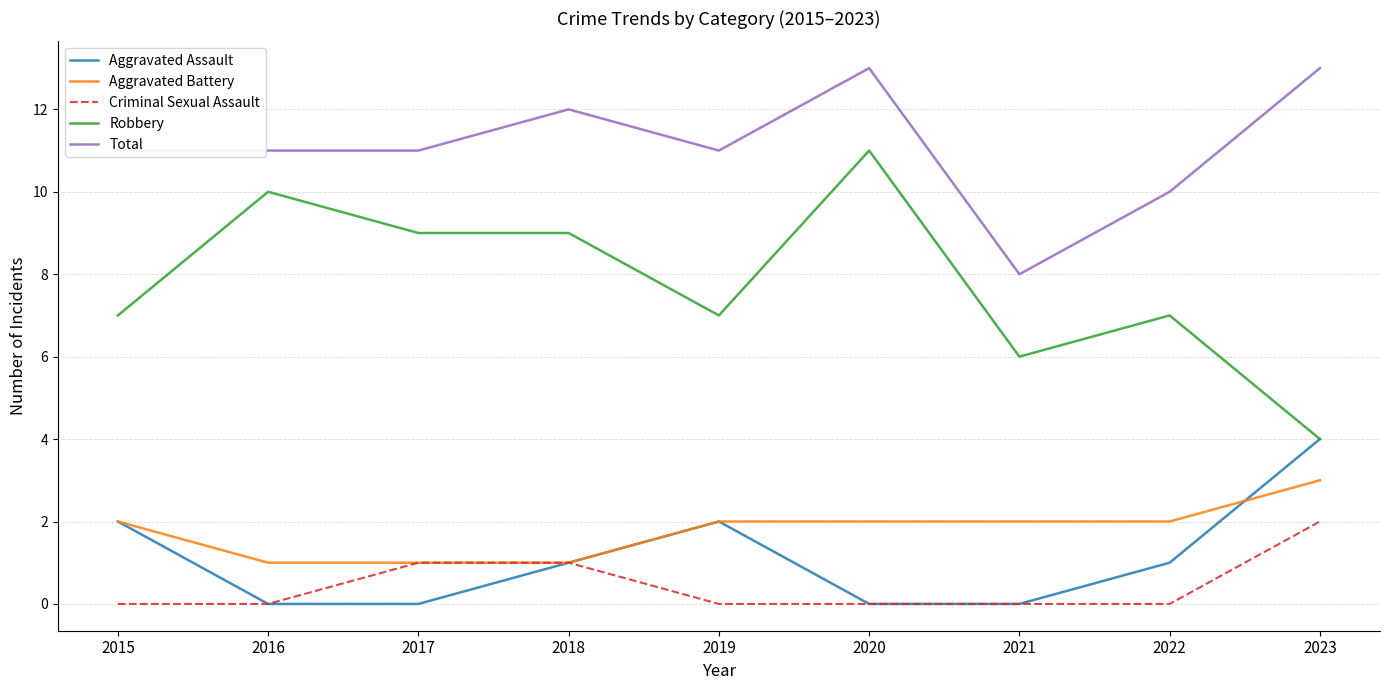

Which series has the widest spread of values?

Robbery